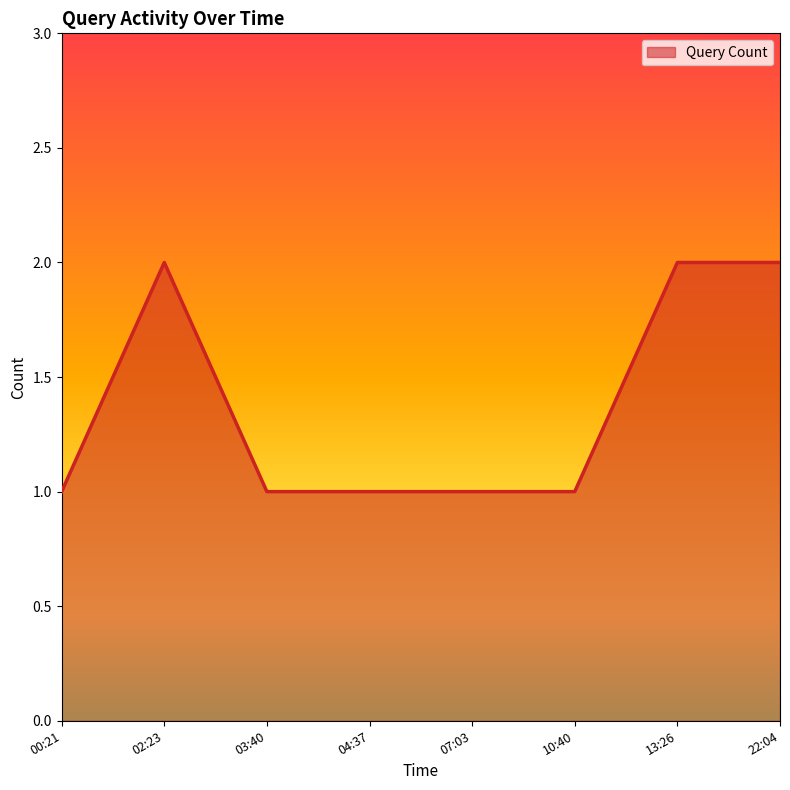

What is the sum of all values?

11